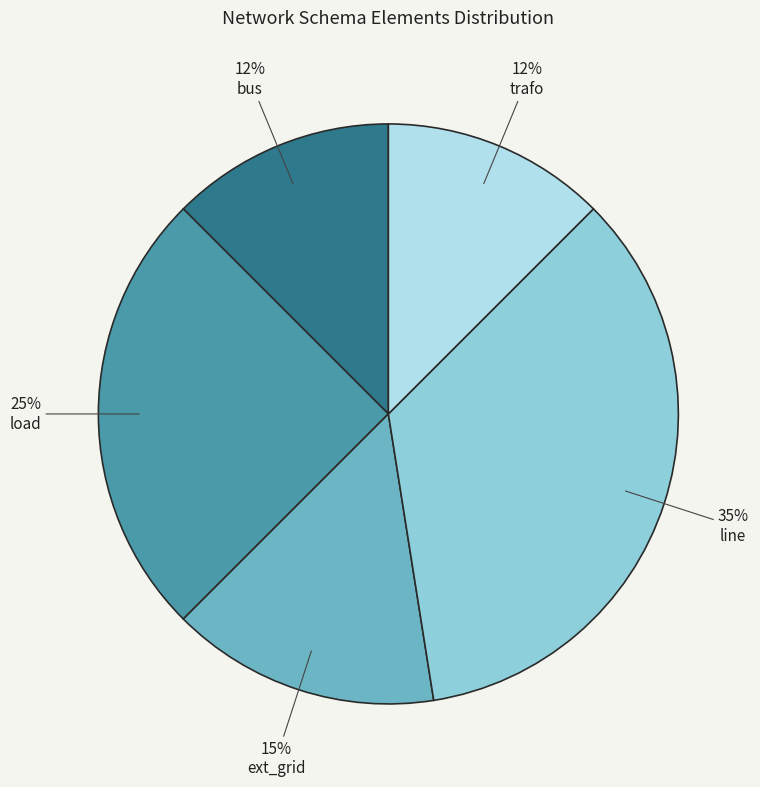

To the nearest percent, what is the average slice percentage?

20%